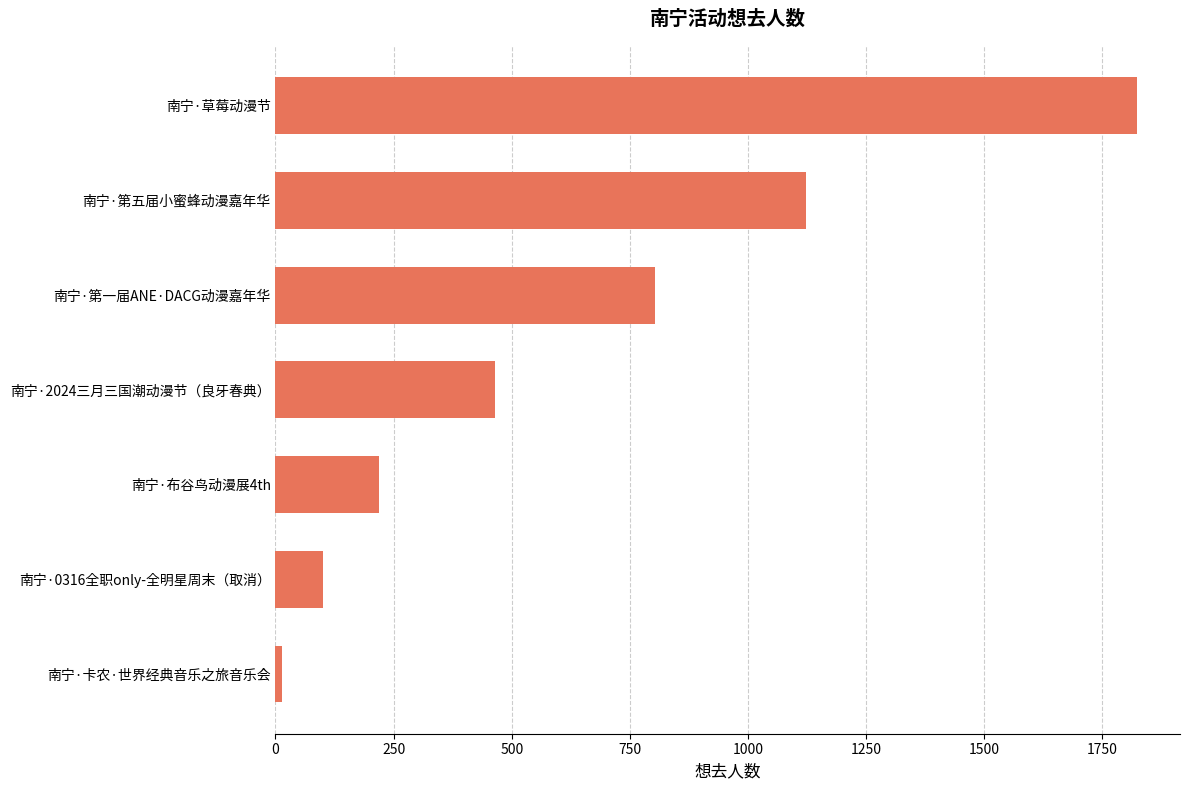

Are the bars grouped side by side (vs. stacked)?

No